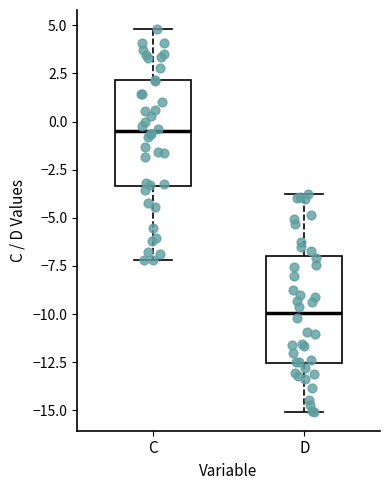

Reading left to right, transcribe this box plot: for each box, give where its median line is, the range the box spans, and where its two whiskers end, as read against the y-axis. The values are not printed on the chart, so give them approximately, as read against the axis.

C: median -0.5, box -3.5 to 2.0, whiskers -7.0 to 5.0
D: median -10.0, box -12.5 to -7.0, whiskers -15.0 to -4.0